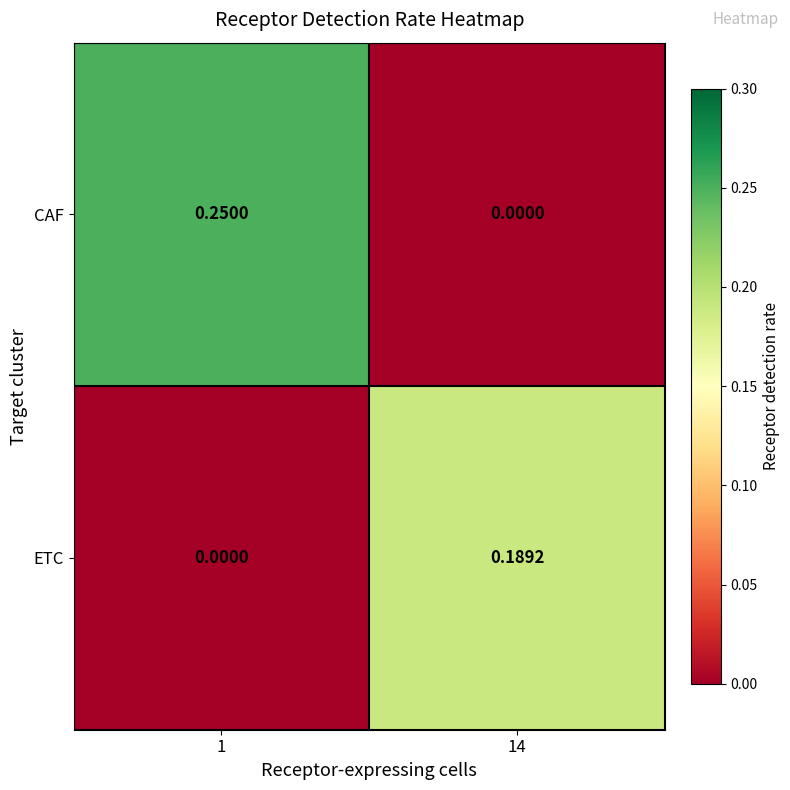

Which series changed the most between 1 and 14?

CAF